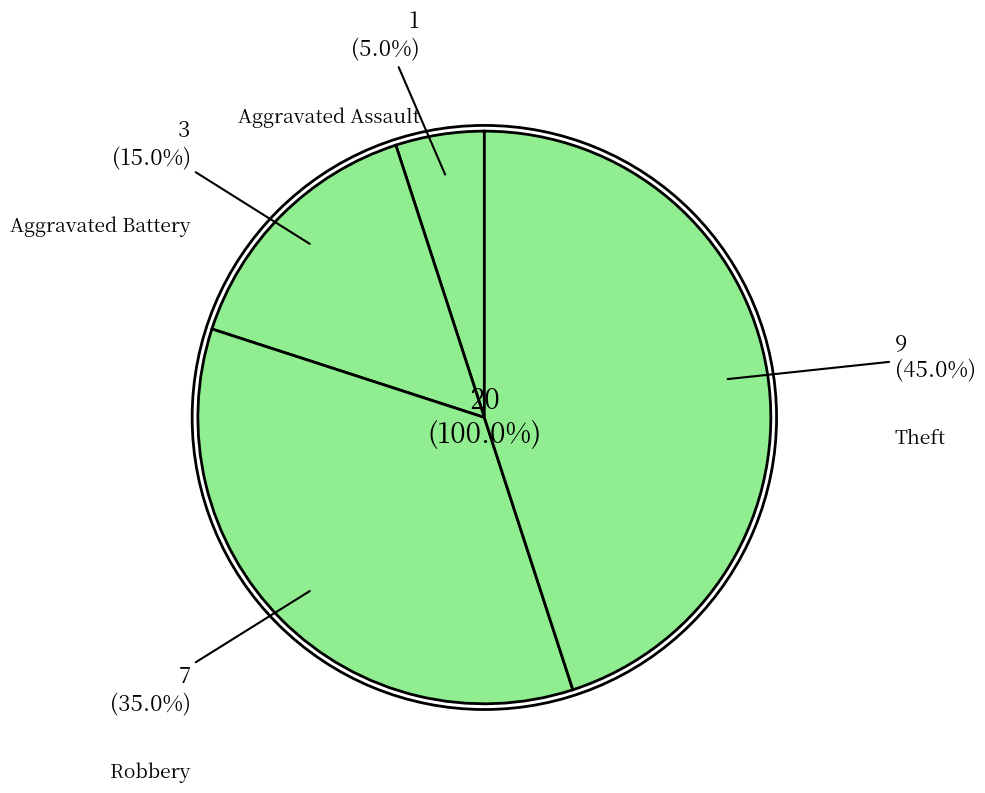

Combined, do Theft and Aggravated Assault account for over 50%?

No